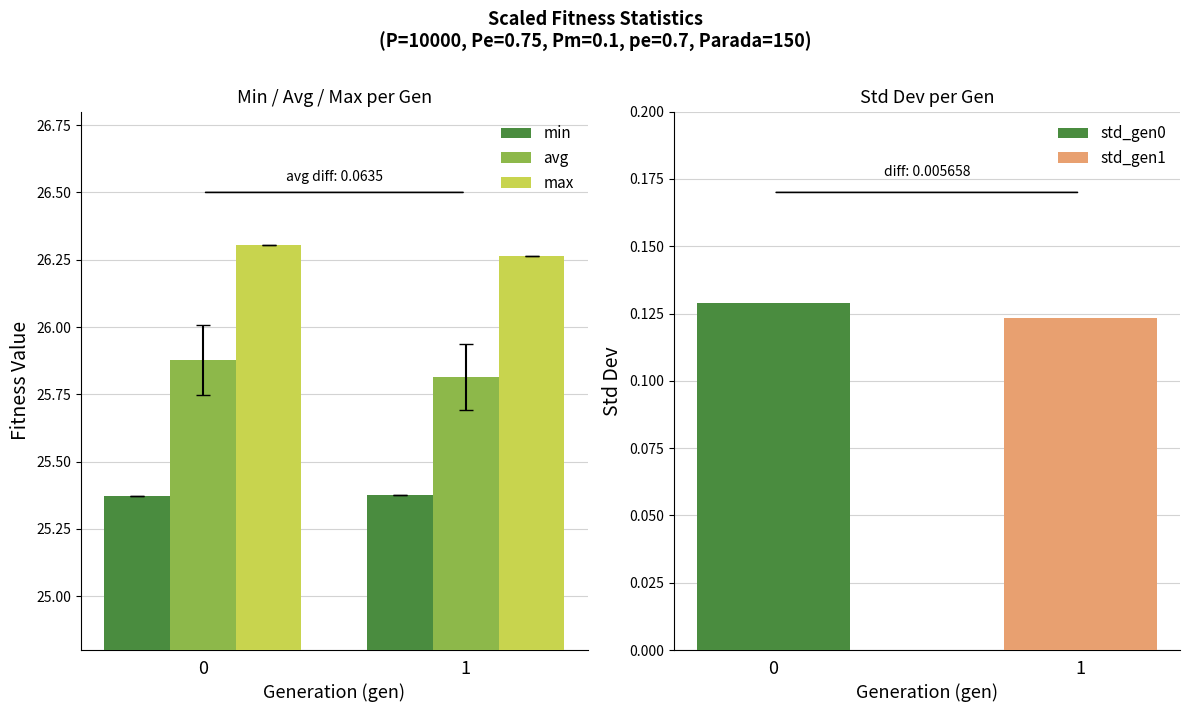

What is the sum of the max values at 0 and 1?

52.6